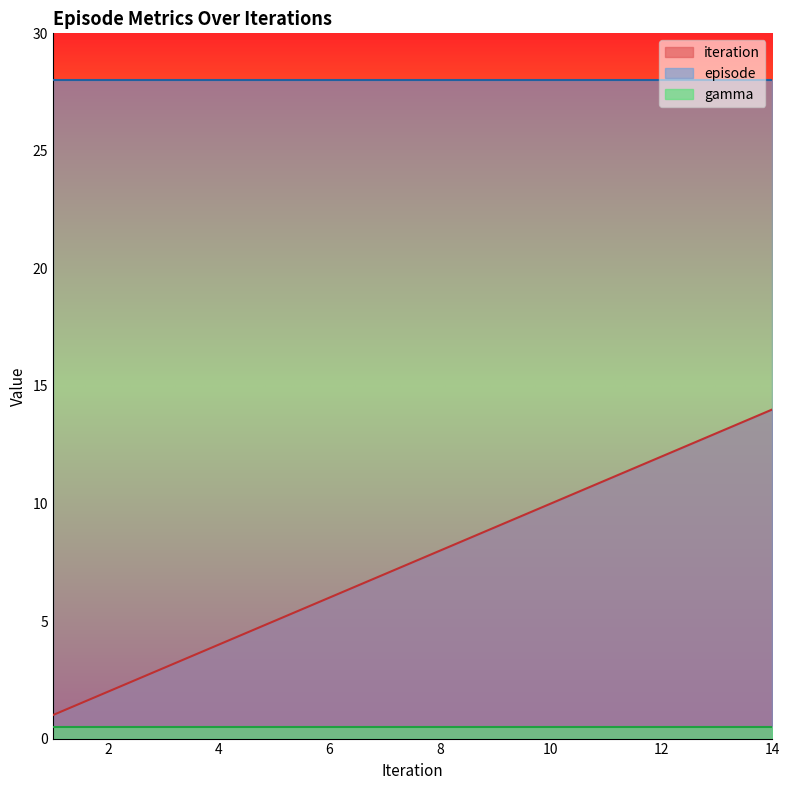

Reading right to left, list all the values displayed in this chart.

iteration: 14.0=14.0	13.0=13.0	12.0=12.0	11.0=11.0	10.0=10.0	9.0=9.0	8.0=8.0	7.0=7.0	6.0=6.0	5.0=5.0	4.0=4.0	3.0=3.0	2.0=2.0	1.0=1.0
episode: 14.0=28.0	13.0=28.0	12.0=28.0	11.0=28.0	10.0=28.0	9.0=28.0	8.0=28.0	7.0=28.0	6.0=28.0	5.0=28.0	4.0=28.0	3.0=28.0	2.0=28.0	1.0=28.0
gamma: 14.0=0.5	13.0=0.5	12.0=0.5	11.0=0.5	10.0=0.5	9.0=0.5	8.0=0.5	7.0=0.5	6.0=0.5	5.0=0.5	4.0=0.5	3.0=0.5	2.0=0.5	1.0=0.5